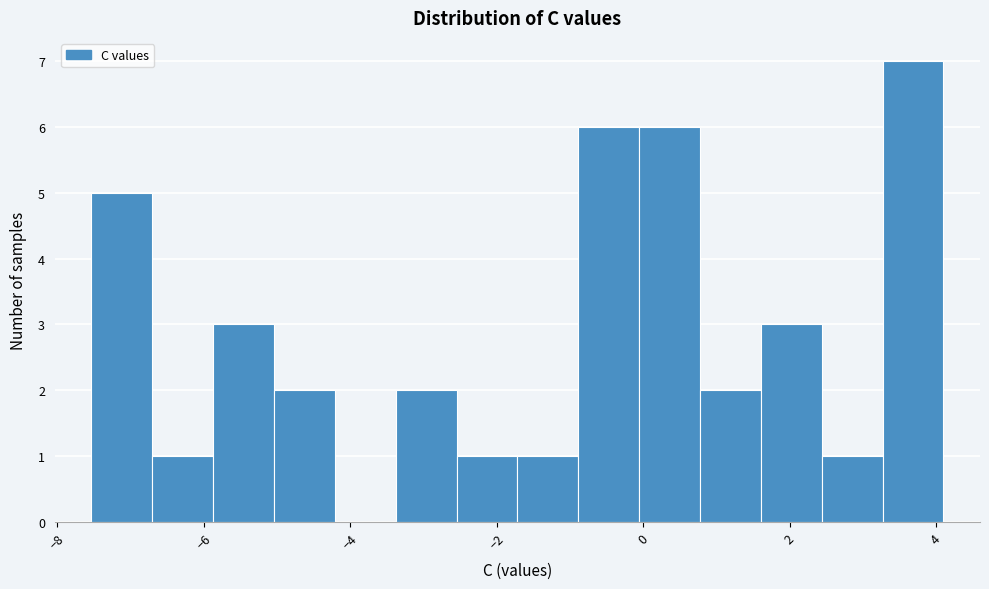

How tall is the bar that spans -2.6 to -1.8 on the x-axis? Neither the bar edges nor the heights are printed on the chart, so give them approximately, as read against the axes.

1